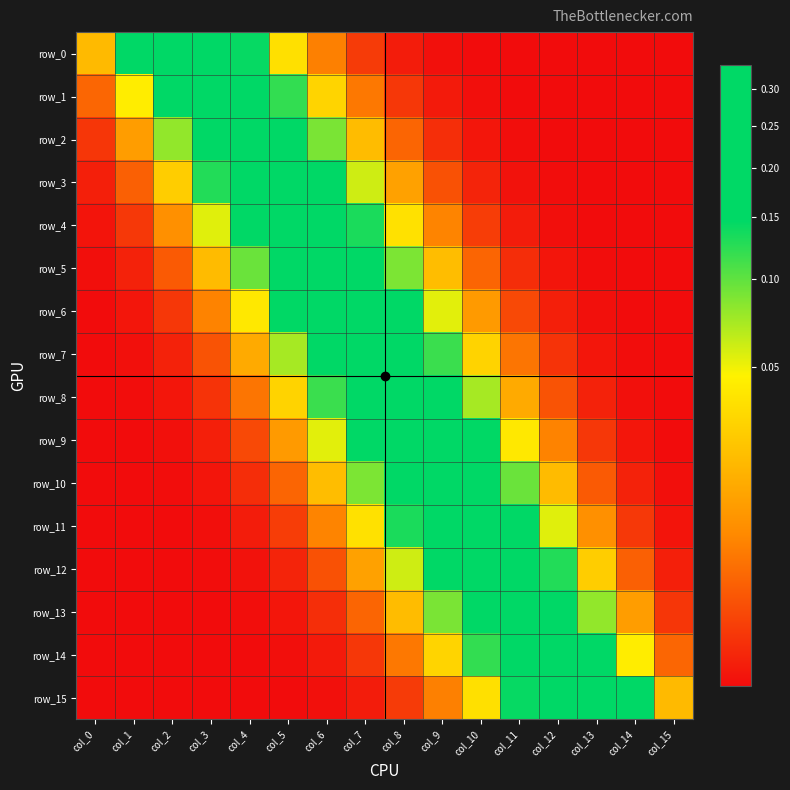

What is the highest value of the row_15 series?

0.3